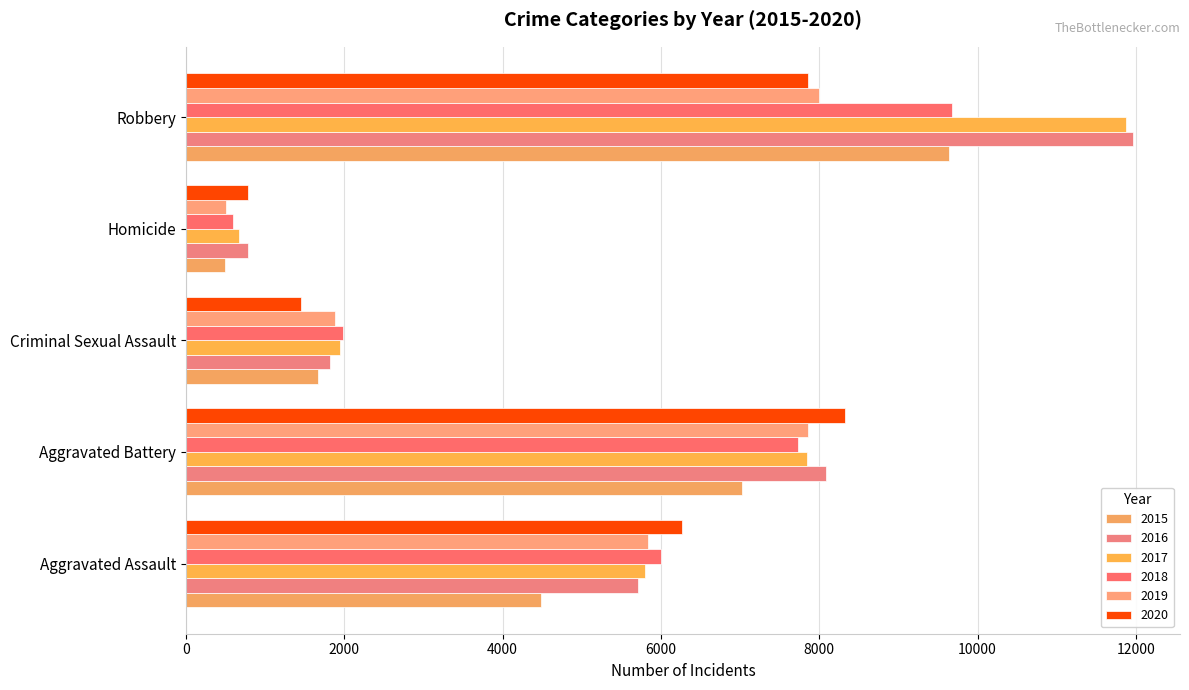

What value does the 2018 series have at Criminal Sexual Assault?

1982